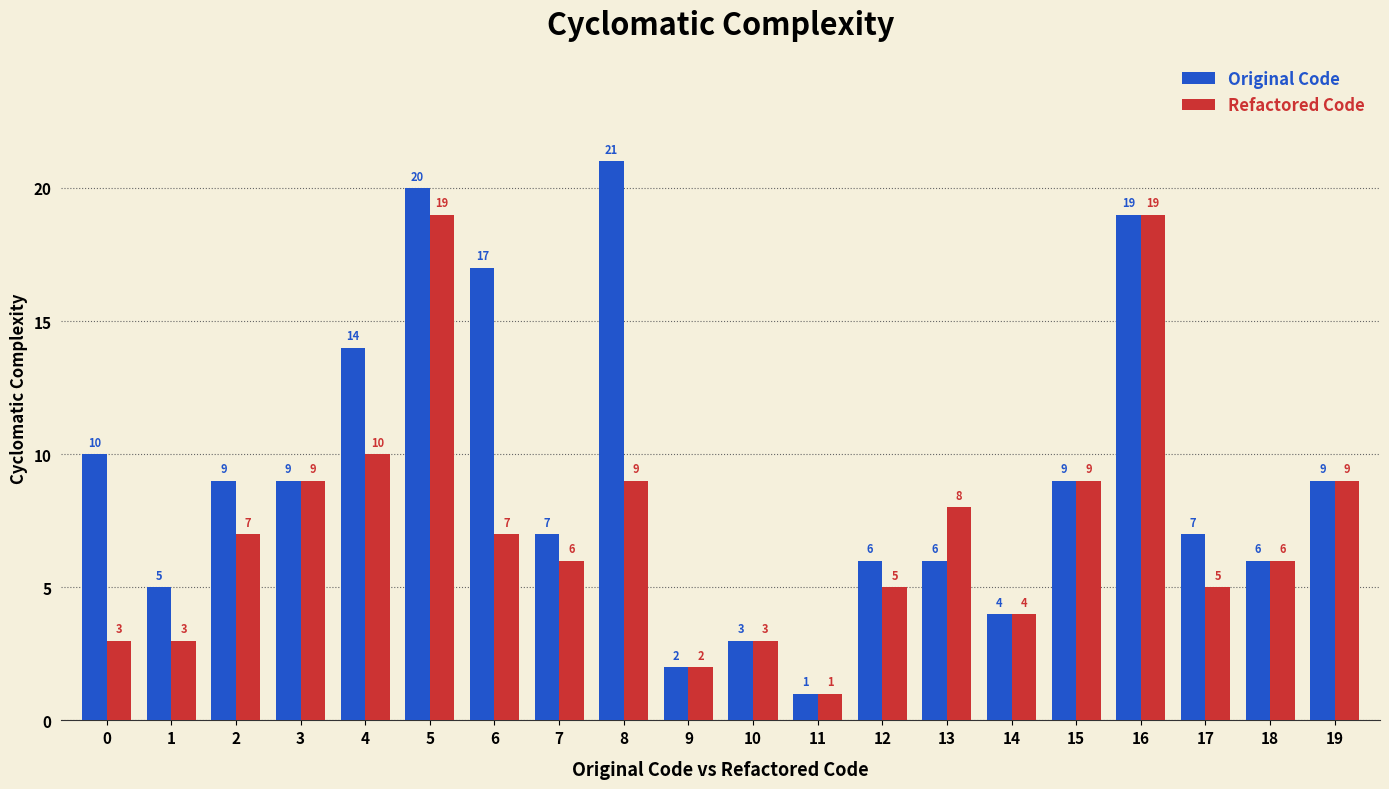

What is the highest value of the Original Code series?

21